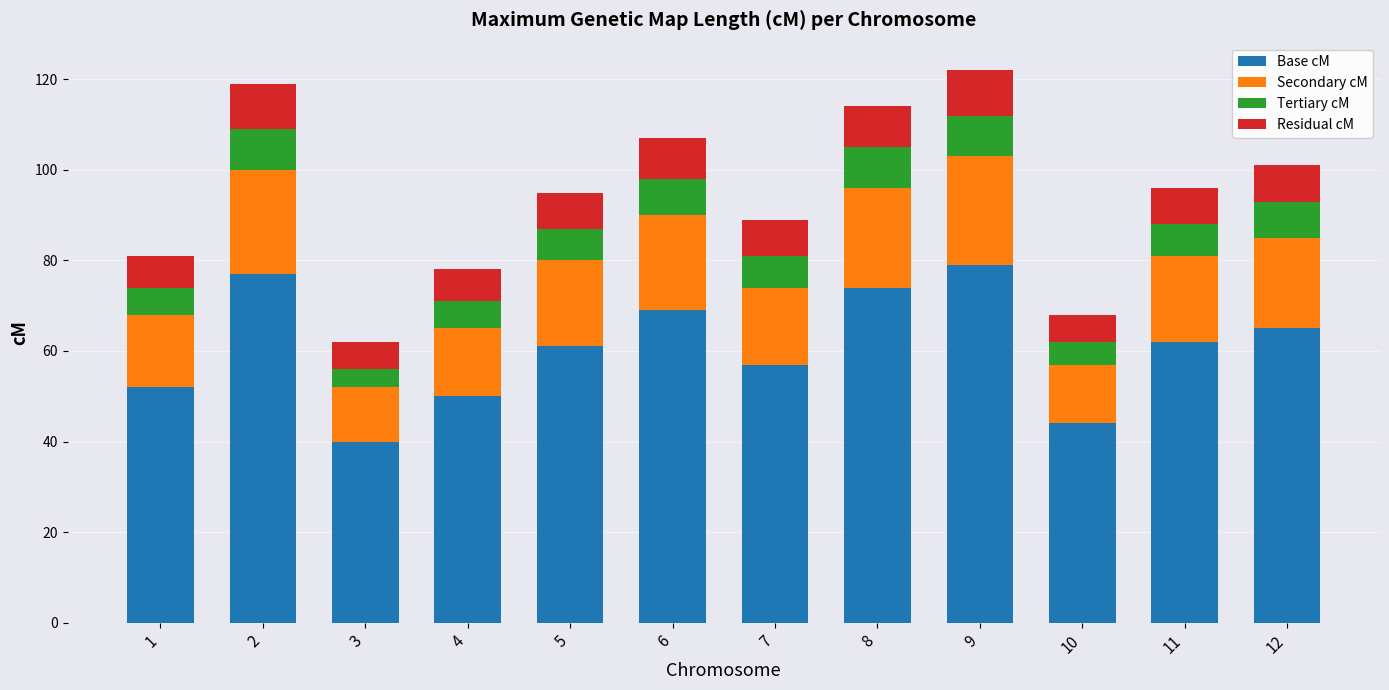

What is the difference between the maximum and minimum values in the Base cM series?

39